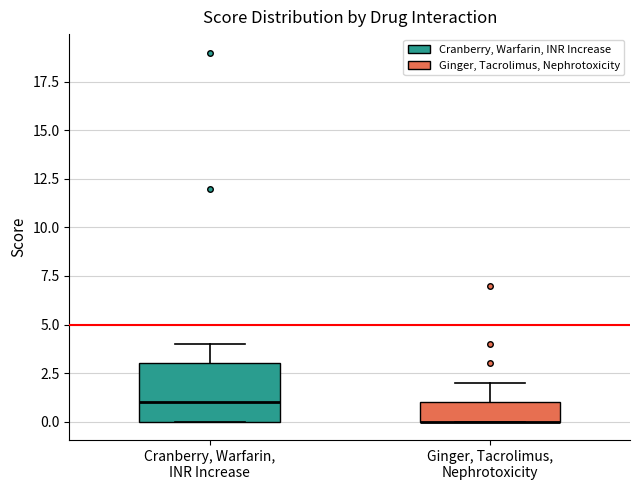

Where does the upper whisker of the box for Ginger, Tacrolimus, Nephrotoxicity end on the y-axis? The values are not printed on the chart, so give them approximately, as read against the axis.

2